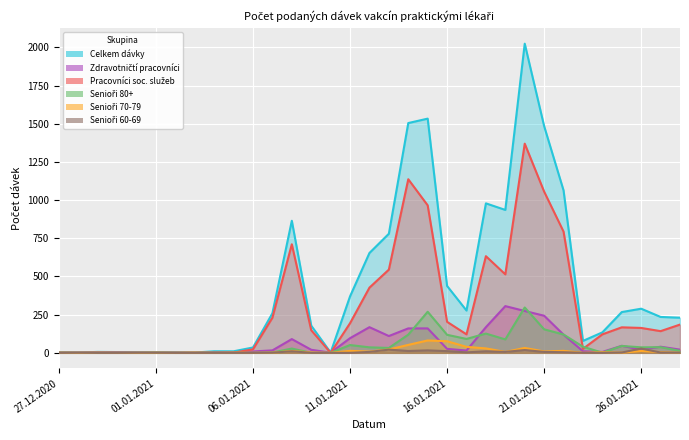

Reading left to right, extract all data points from this chart.

Celkem dávky: 27.12.2020=5	28.12.2020=2	29.12.2020=6	30.12.2020=5	31.12.2020=3	01.01.2021=4	02.01.2021=3	03.01.2021=2	04.01.2021=10	05.01.2021=10	06.01.2021=35	07.01.2021=259	08.01.2021=865	09.01.2021=178	10.01.2021=2	11.01.2021=370	12.01.2021=654	13.01.2021=780	14.01.2021=1505	15.01.2021=1534	16.01.2021=438	17.01.2021=277	18.01.2021=979	19.01.2021=936	20.01.2021=2025	21.01.2021=1485	22.01.2021=1064	23.01.2021=78	24.01.2021=134	25.01.2021=267	26.01.2021=289	27.01.2021=235	28.01.2021=230
Zdravotničtí pracovníci: 27.12.2020=1	28.12.2020=1	29.12.2020=3	30.12.2020=3	31.12.2020=1	01.01.2021=0	02.01.2021=1	03.01.2021=0	04.01.2021=2	05.01.2021=3	06.01.2021=9	07.01.2021=16	08.01.2021=90	09.01.2021=20	10.01.2021=1	11.01.2021=96	12.01.2021=168	13.01.2021=110	14.01.2021=160	15.01.2021=160	16.01.2021=26	17.01.2021=15	18.01.2021=168	19.01.2021=306	20.01.2021=274	21.01.2021=243	22.01.2021=119	23.01.2021=10	24.01.2021=6	25.01.2021=46	26.01.2021=21	27.01.2021=40	28.01.2021=21
Pracovníci soc. služeb: 27.12.2020=0	28.12.2020=0	29.12.2020=0	30.12.2020=0	31.12.2020=0	01.01.2021=0	02.01.2021=0	03.01.2021=1	04.01.2021=0	05.01.2021=1	06.01.2021=23	07.01.2021=230	08.01.2021=711	09.01.2021=148	10.01.2021=0	11.01.2021=194	12.01.2021=427	13.01.2021=545	14.01.2021=1137	15.01.2021=966	16.01.2021=203	17.01.2021=121	18.01.2021=633	19.01.2021=514	20.01.2021=1370	21.01.2021=1056	22.01.2021=794	23.01.2021=26	24.01.2021=121	25.01.2021=167	26.01.2021=163	27.01.2021=142	28.01.2021=185
Senioři 80+: 27.12.2020=0	28.12.2020=0	29.12.2020=0	30.12.2020=0	31.12.2020=0	01.01.2021=0	02.01.2021=0	03.01.2021=0	04.01.2021=0	05.01.2021=0	06.01.2021=0	07.01.2021=2	08.01.2021=28	09.01.2021=0	10.01.2021=0	11.01.2021=51	12.01.2021=36	13.01.2021=32	14.01.2021=119	15.01.2021=269	16.01.2021=118	17.01.2021=91	18.01.2021=126	19.01.2021=88	20.01.2021=297	21.01.2021=154	22.01.2021=120	23.01.2021=40	24.01.2021=1	25.01.2021=45	26.01.2021=36	27.01.2021=37	28.01.2021=13
Senioři 70-79: 27.12.2020=1	28.12.2020=0	29.12.2020=1	30.12.2020=0	31.12.2020=0	01.01.2021=1	02.01.2021=0	03.01.2021=1	04.01.2021=0	05.01.2021=1	06.01.2021=0	07.01.2021=1	08.01.2021=12	09.01.2021=2	10.01.2021=0	11.01.2021=13	12.01.2021=8	13.01.2021=22	14.01.2021=52	15.01.2021=81	16.01.2021=76	17.01.2021=39	18.01.2021=29	19.01.2021=6	20.01.2021=32	21.01.2021=9	22.01.2021=13	23.01.2021=0	24.01.2021=4	25.01.2021=1	26.01.2021=12	27.01.2021=5	28.01.2021=0
Senioři 60-69: 27.12.2020=0	28.12.2020=1	29.12.2020=0	30.12.2020=0	31.12.2020=1	01.01.2021=1	02.01.2021=0	03.01.2021=0	04.01.2021=0	05.01.2021=0	06.01.2021=0	07.01.2021=1	08.01.2021=10	09.01.2021=0	10.01.2021=0	11.01.2021=0	12.01.2021=6	13.01.2021=21	14.01.2021=12	15.01.2021=16	16.01.2021=11	17.01.2021=3	18.01.2021=10	19.01.2021=6	20.01.2021=18	21.01.2021=6	22.01.2021=4	23.01.2021=0	24.01.2021=0	25.01.2021=2	26.01.2021=28	27.01.2021=2	28.01.2021=1